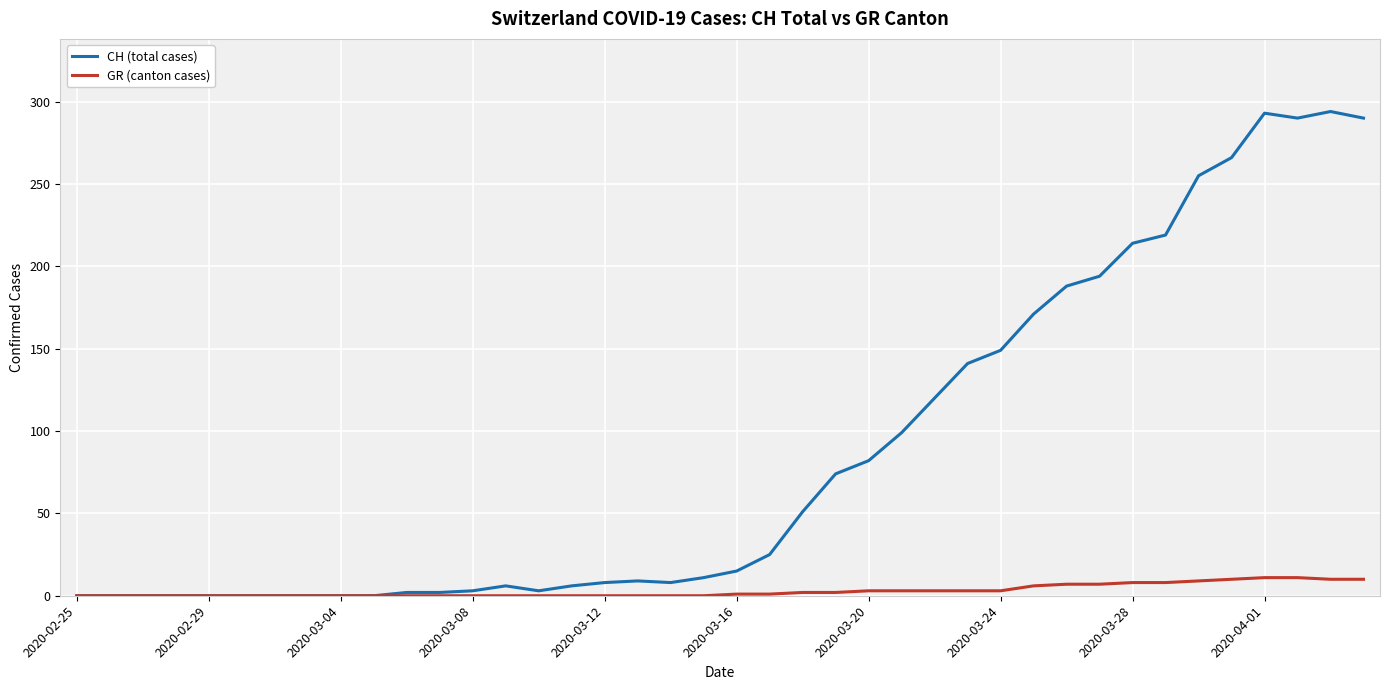

What is the difference between the second highest and second lowest values in the GR (canton cases) series?

11